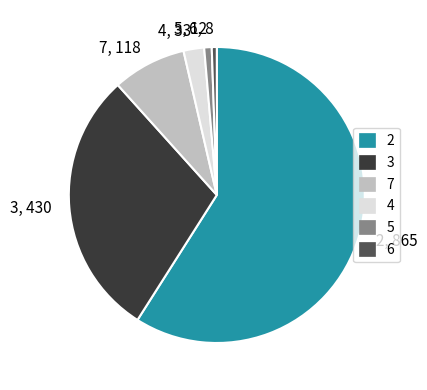

Is it true that 2, 865 is 49% of the pie?

False